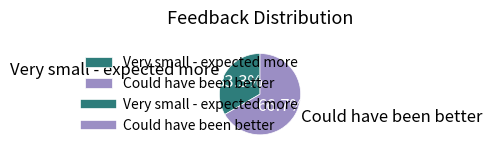

Which category has the biggest portion of the pie?

Could have been better